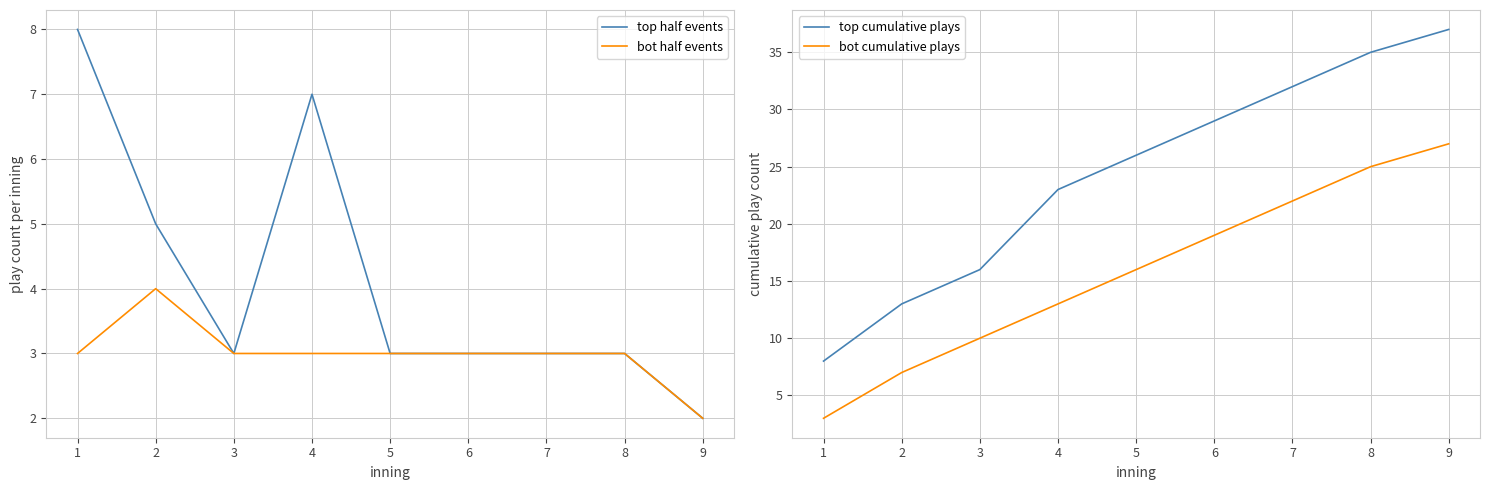

What is the average value of the bot cumulative plays series?

16